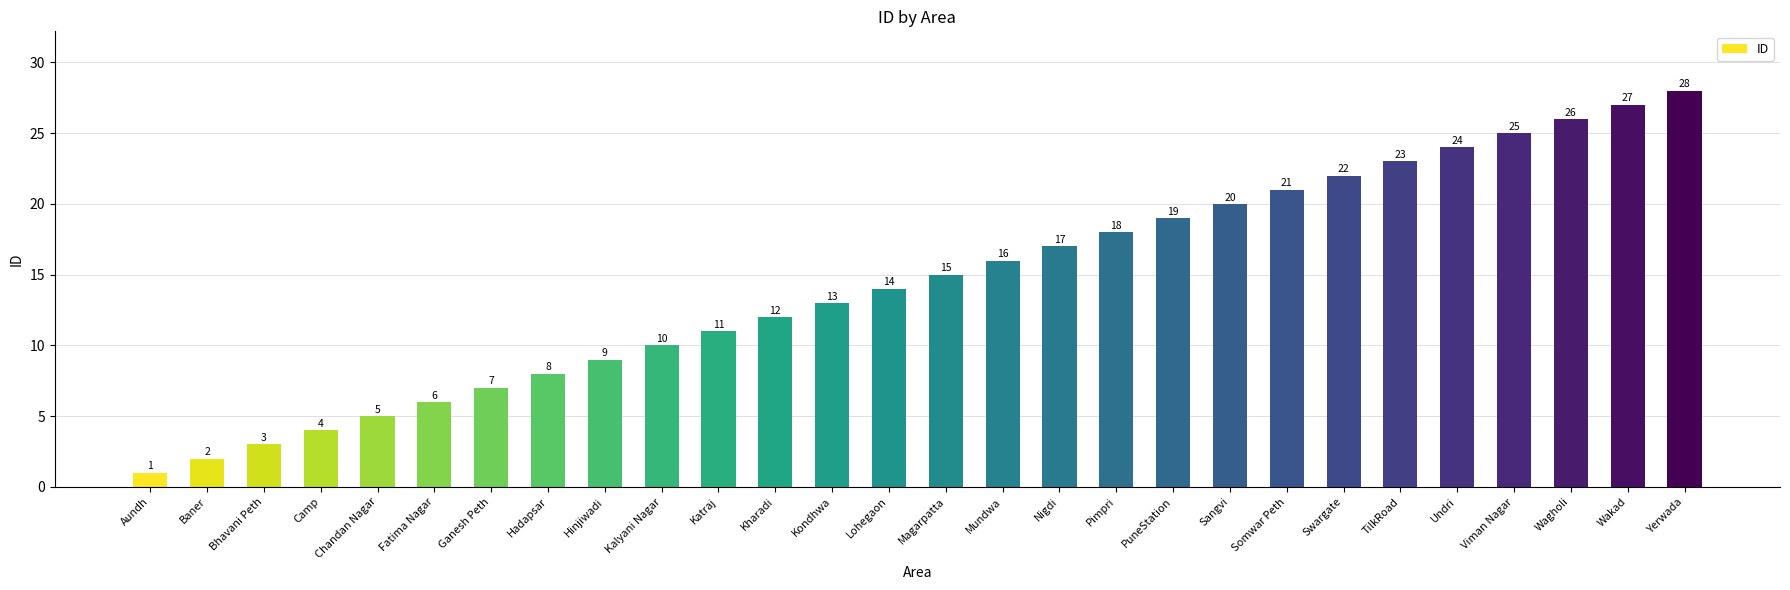

At which label is the value closest to 14?

Lohegaon